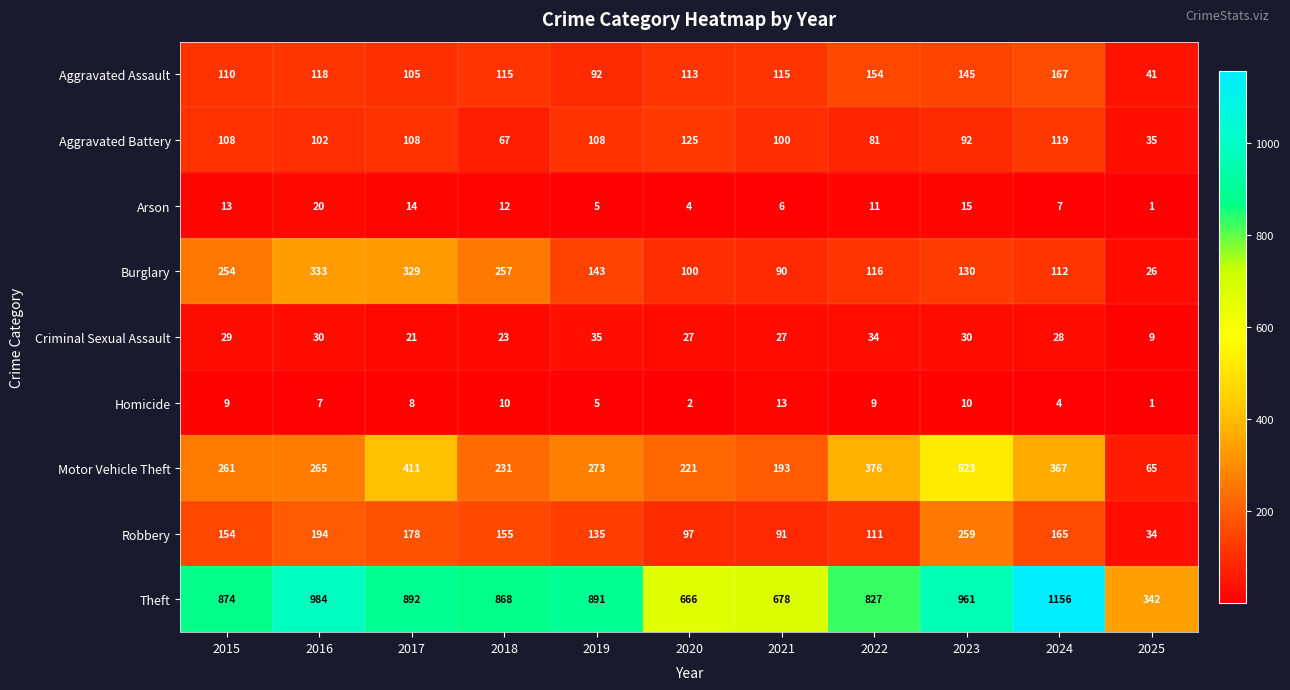

Between 2015 and 2021, which series saw the biggest shift?

Theft